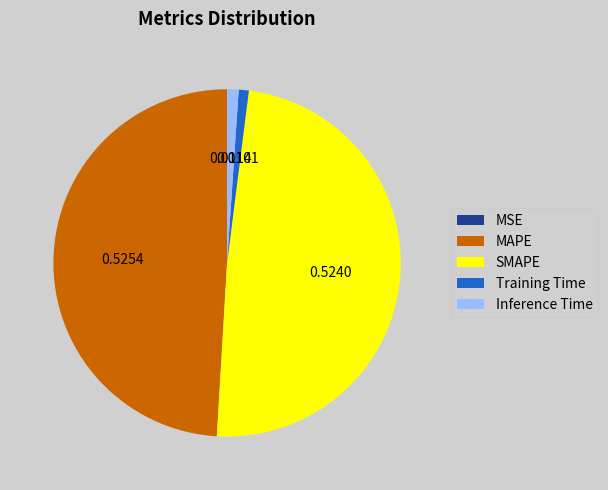

Does MAPE represent more than half of the total?

No